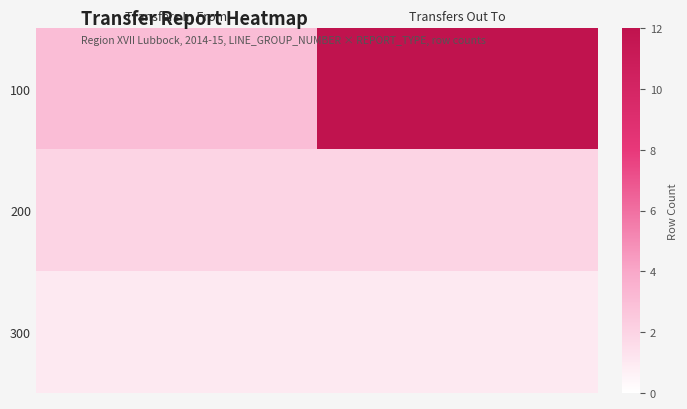

What is the difference between the highest and lowest values at Transfers In From?

2